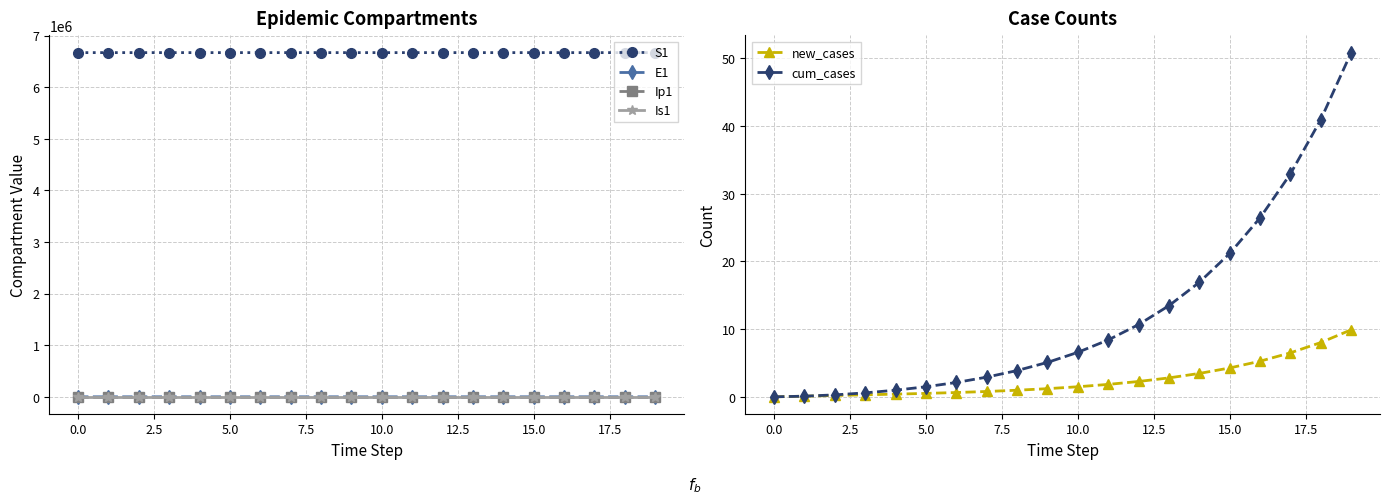

True or false: S1 and Is1 intersect in this chart.

False